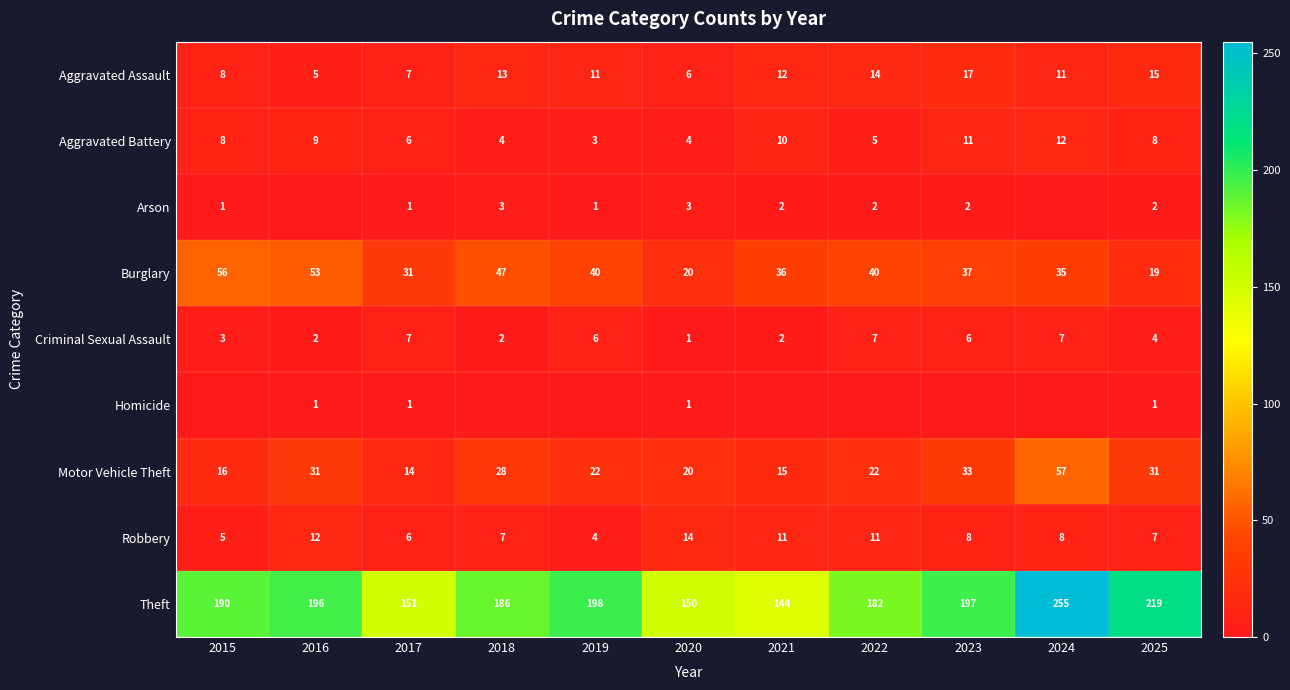

The value of Burglary at 2019 is 40. True or false?

True